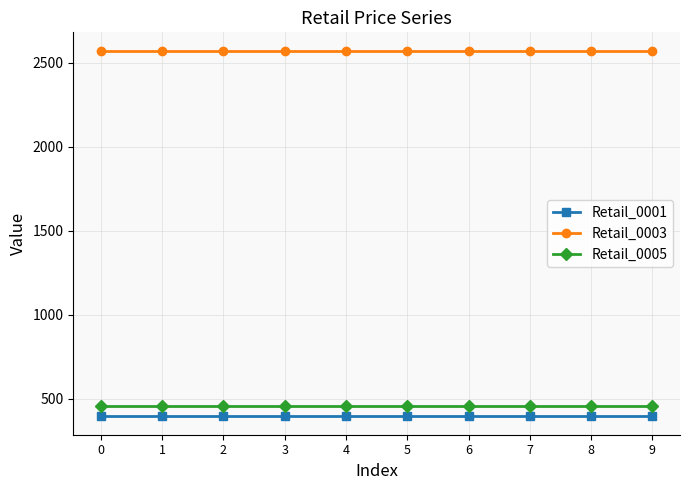

Rank the series by their maximum value, from highest to lowest.

Retail_0003, Retail_0005, Retail_0001